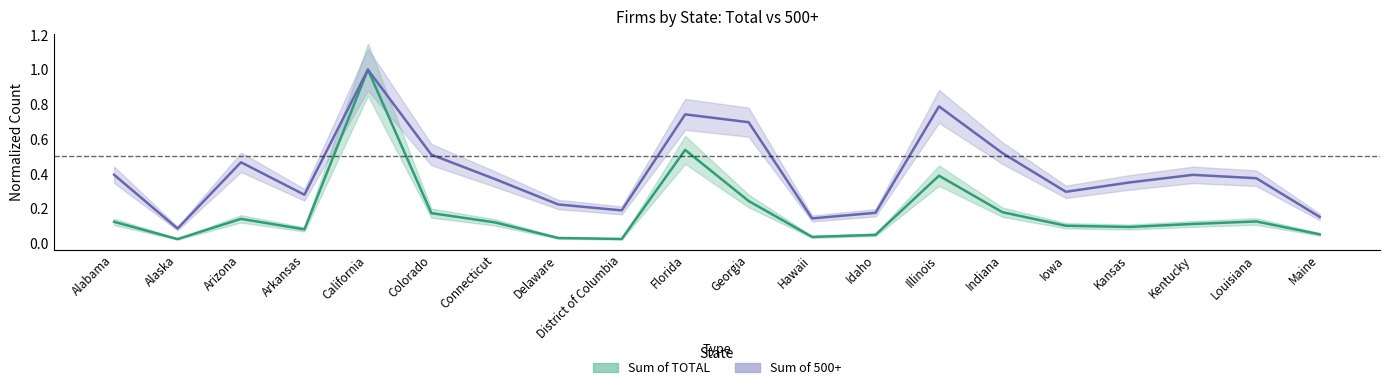

What is the value of the Sum of TOTAL point at the 20th from the left?

0.1